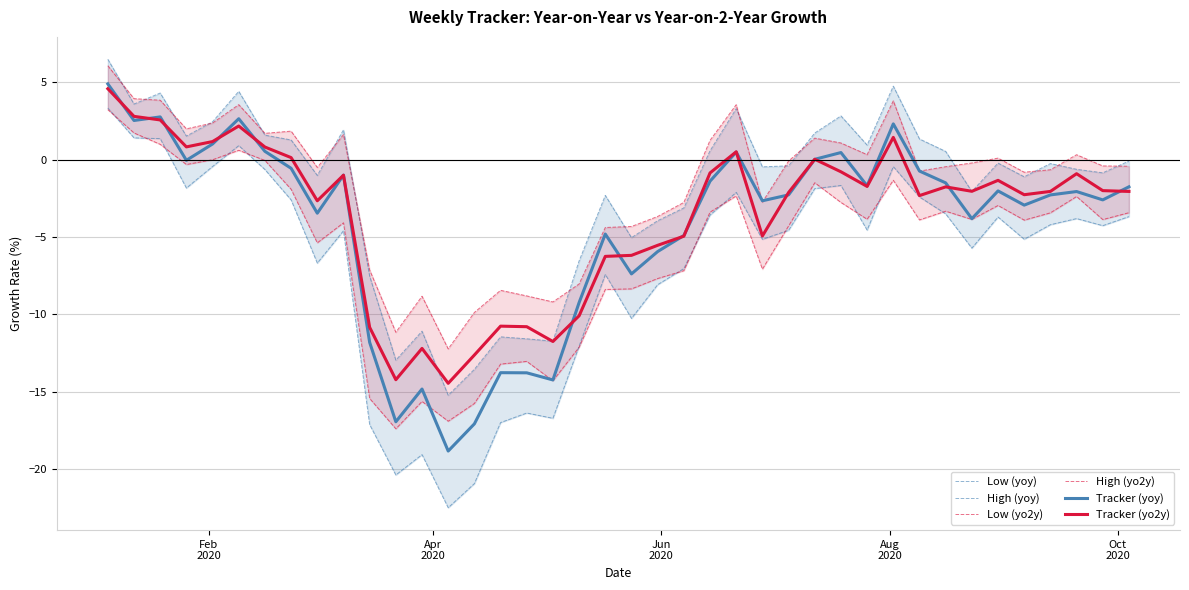

At how many categories does at least one series exceed 6?

1